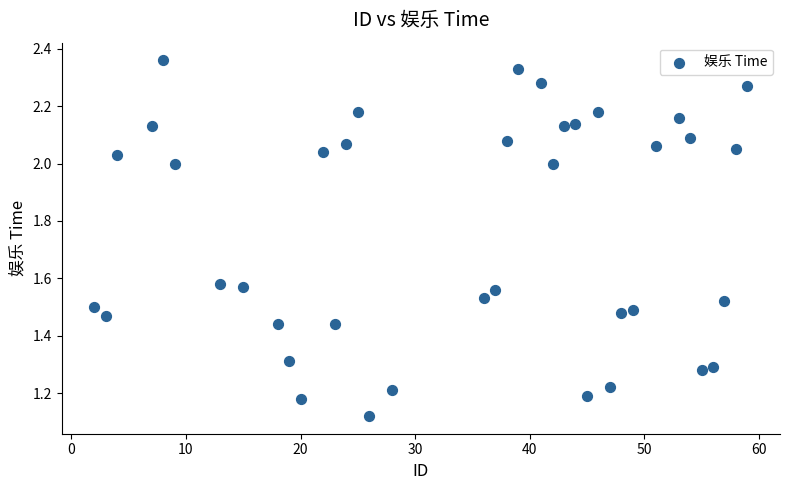

What is the range of X values (max minus min)?

57.0